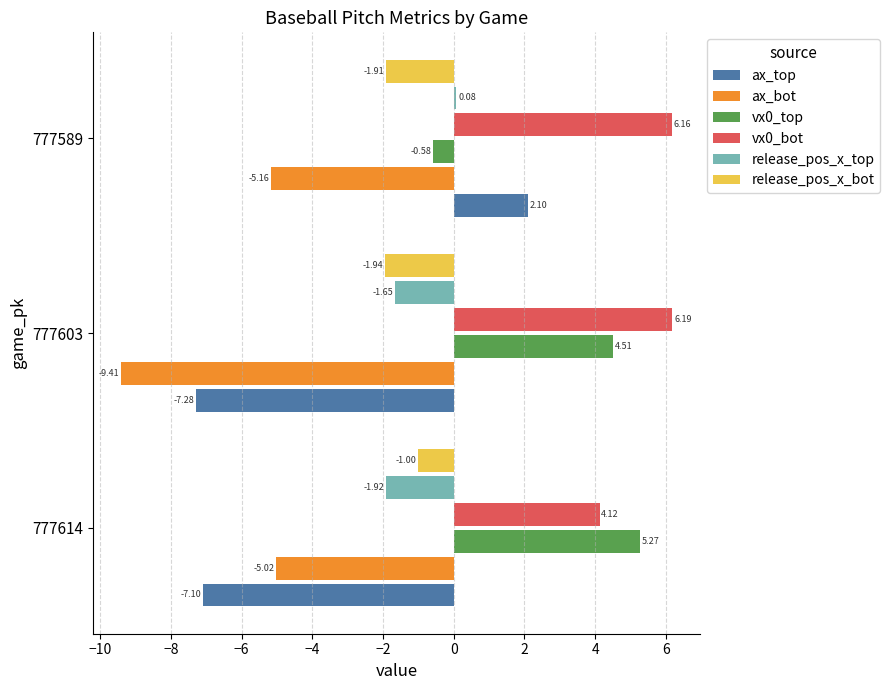

What are all the series names shown in the legend?

ax_top, ax_bot, vx0_top, vx0_bot, release_pos_x_top, release_pos_x_bot